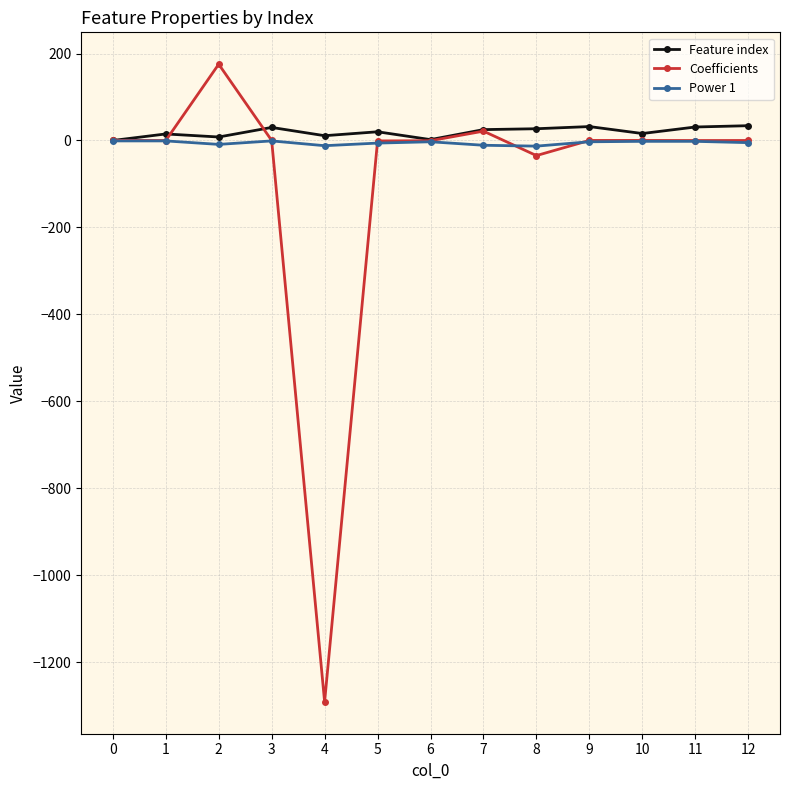

Which category has the highest value across all series?

2